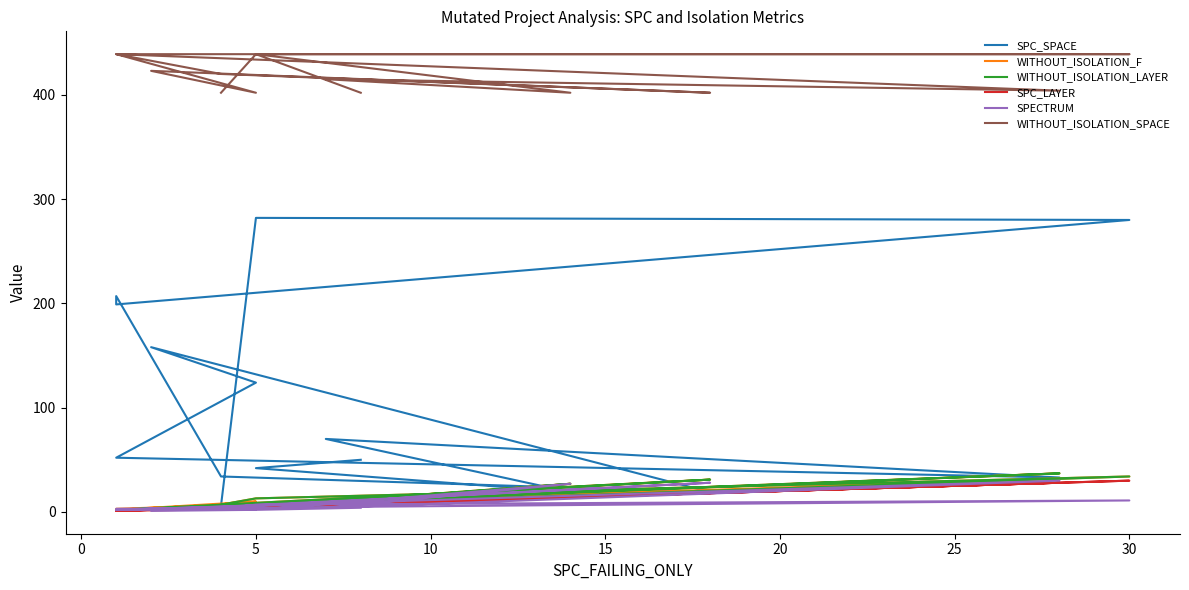

What are all the series names shown in the legend?

SPC_SPACE, WITHOUT_ISOLATION_F, WITHOUT_ISOLATION_LAYER, SPC_LAYER, SPECTRUM, WITHOUT_ISOLATION_SPACE